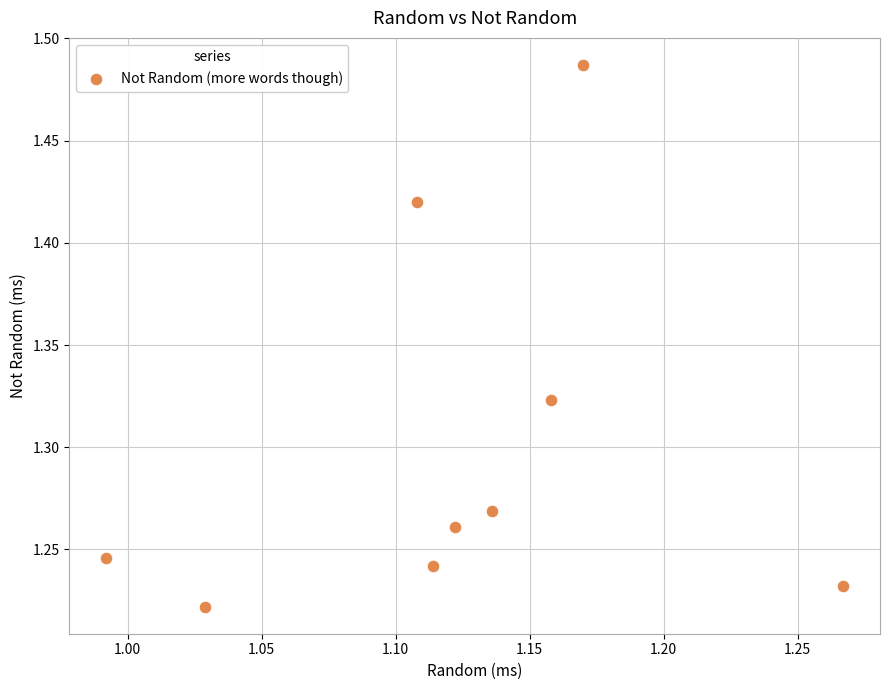

What is the average X value?

1.1